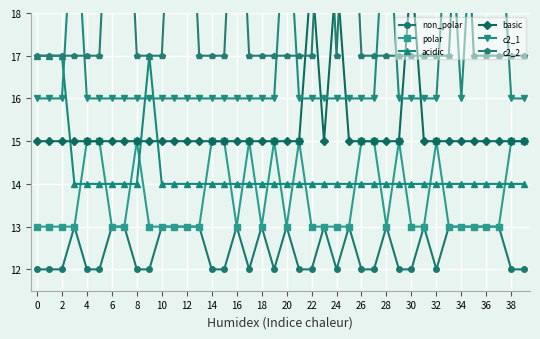

Count the number of categories in the chart.

40